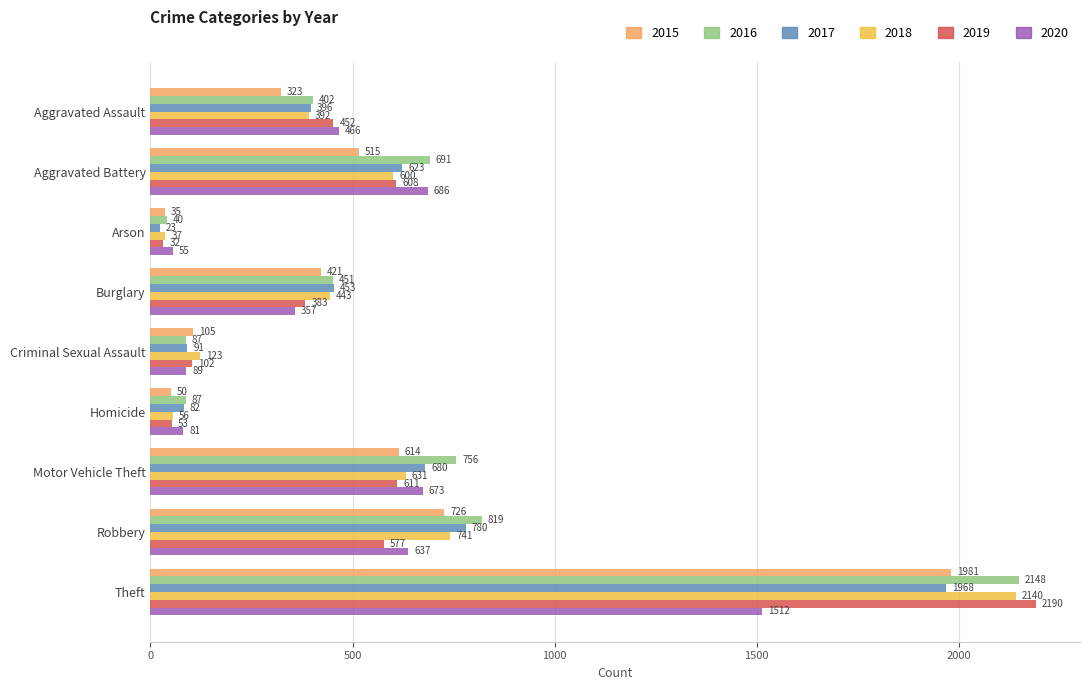

What is the average value of the 2017 series?

566